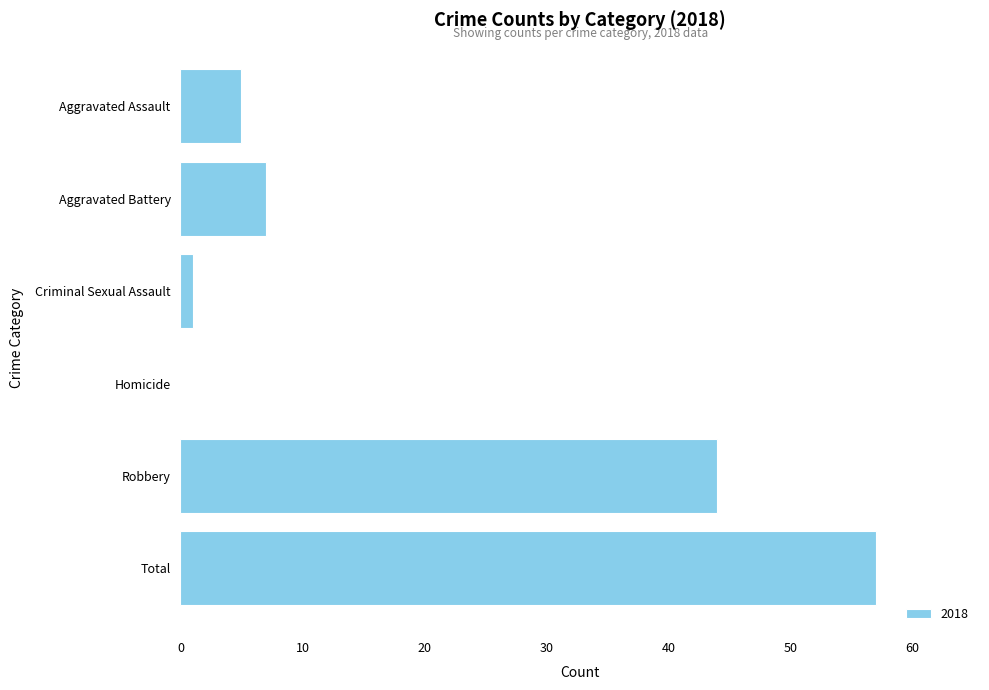

Reading top to bottom, what are all the values shown in this chart?

Aggravated Assault=5	Aggravated Battery=7	Criminal Sexual Assault=1	Homicide=0	Robbery=44	Total=57